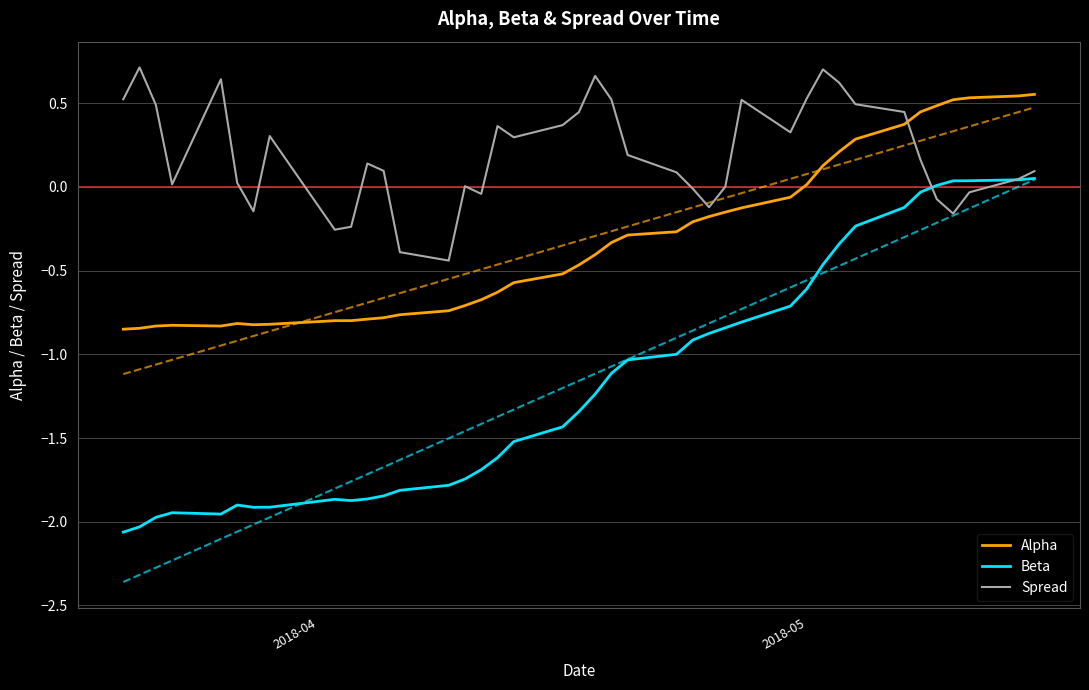

Which series ends up on top after the final intersection of Alpha and Spread?

Alpha